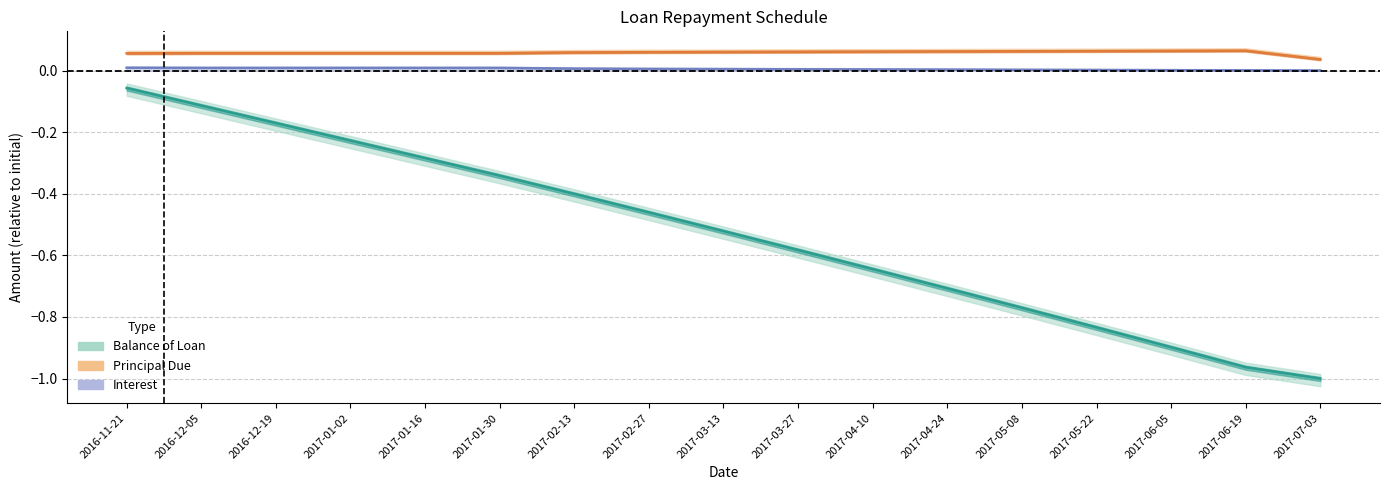

The Principal Due series shows 0.1 at 2016-12-19. True or false?

False